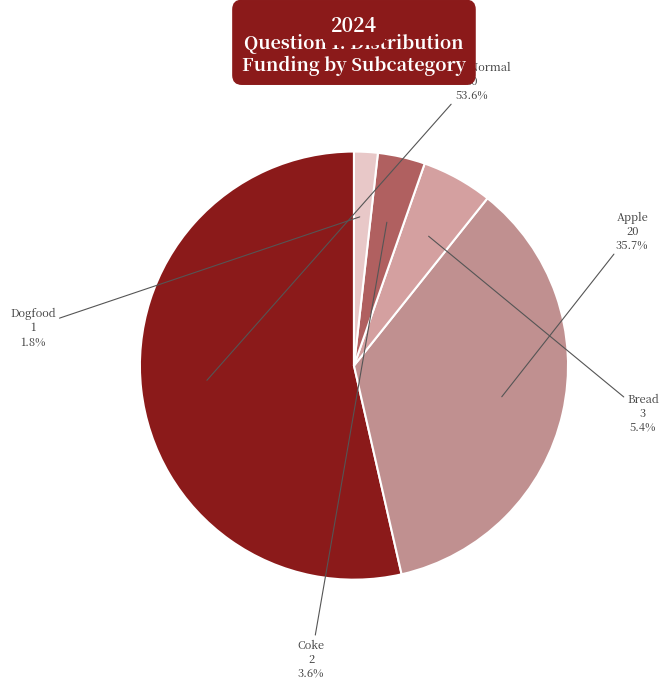

How much of the chart is everything except Apple?

64.3%